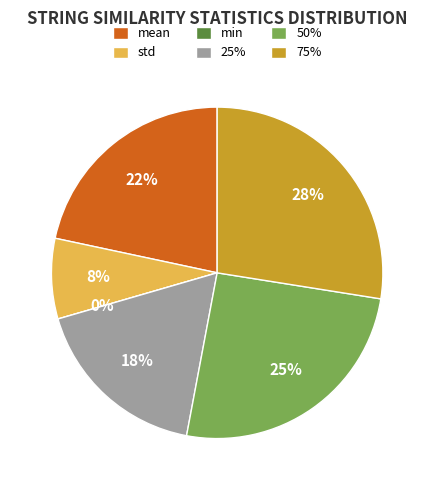

What percentage is the 50% slice, to the nearest percent?

25%